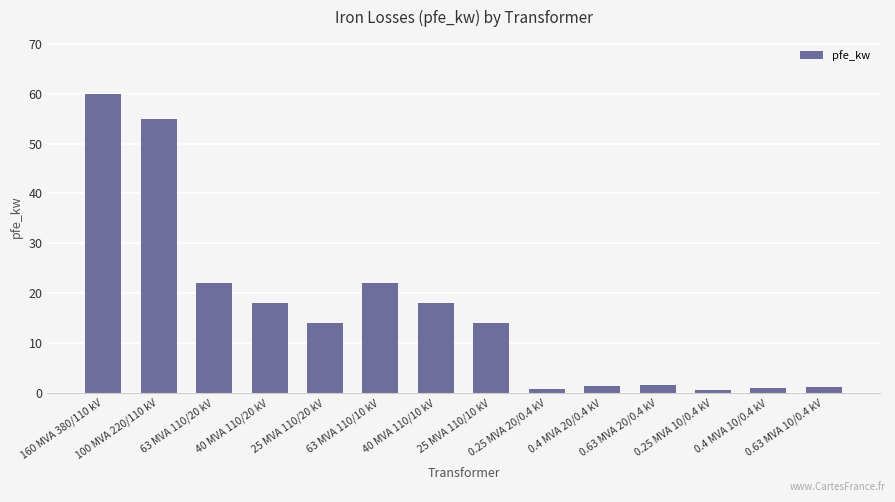

What value does the data have at 0.63 MVA 10/0.4 kV?

1.2